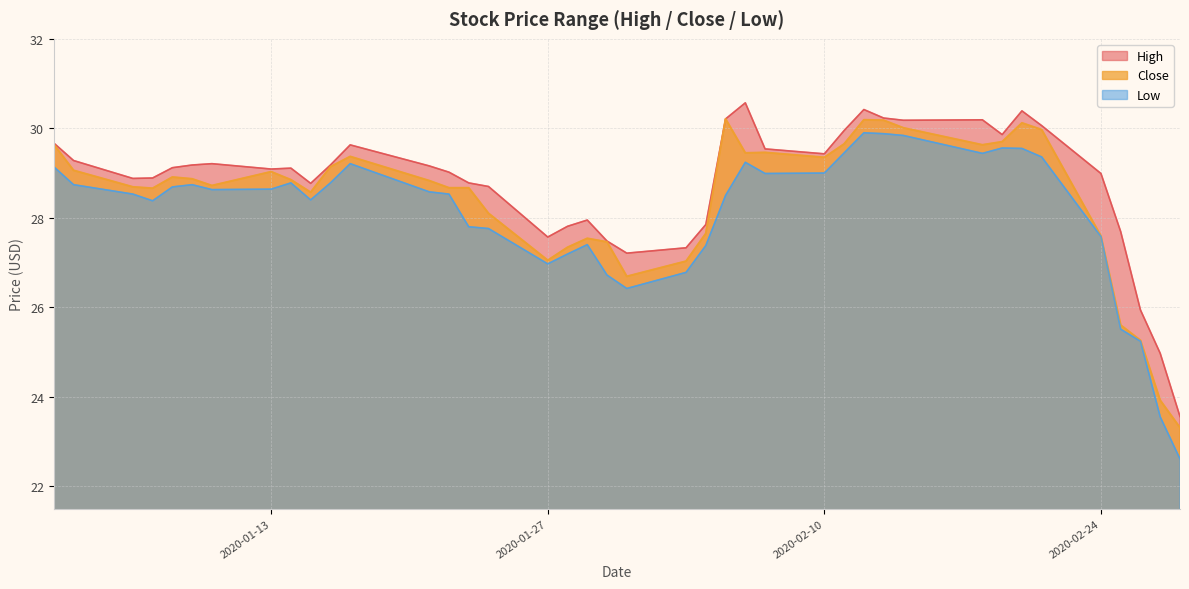

True or false: Low has more than 1 points higher than both neighbors.

True